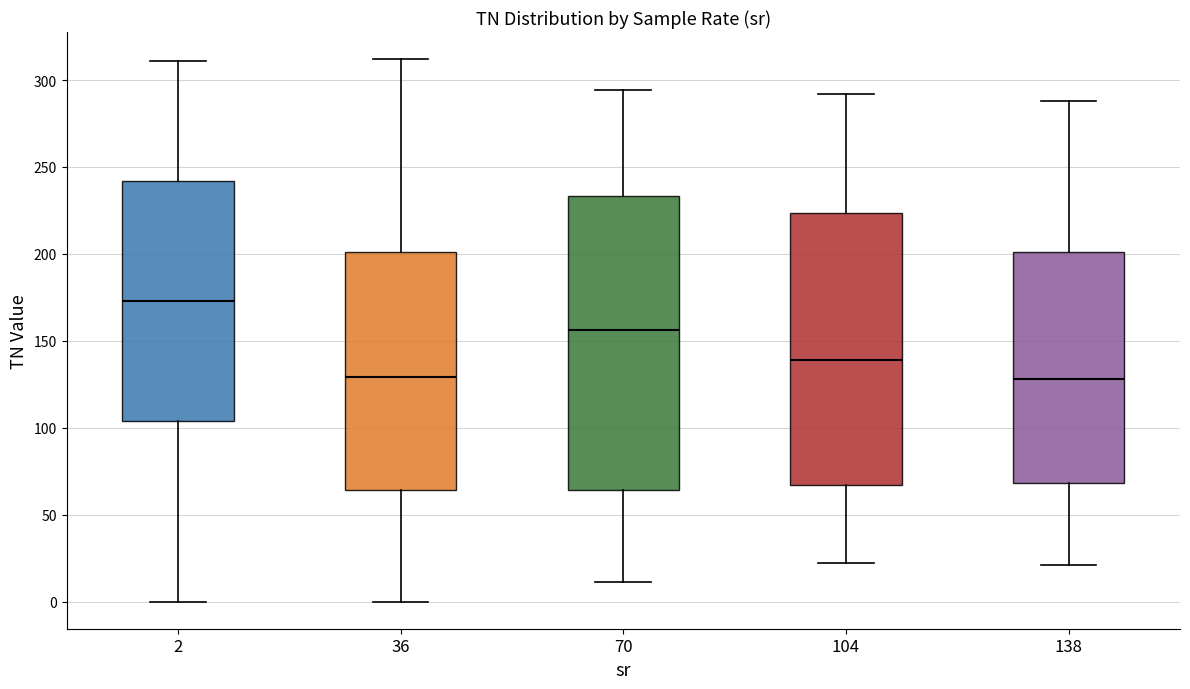

Reading left to right, read every box against the y-axis: the position of its median line, the range the box covers, and the ends of its whiskers. The values are not printed on the chart, so give them approximately, as read against the axis.

2: median 175, box 105 to 240, whiskers 0 to 310
36: median 130, box 65 to 200, whiskers 0 to 310
70: median 155, box 65 to 235, whiskers 10 to 295
104: median 140, box 65 to 225, whiskers 20 to 290
138: median 130, box 70 to 200, whiskers 20 to 290